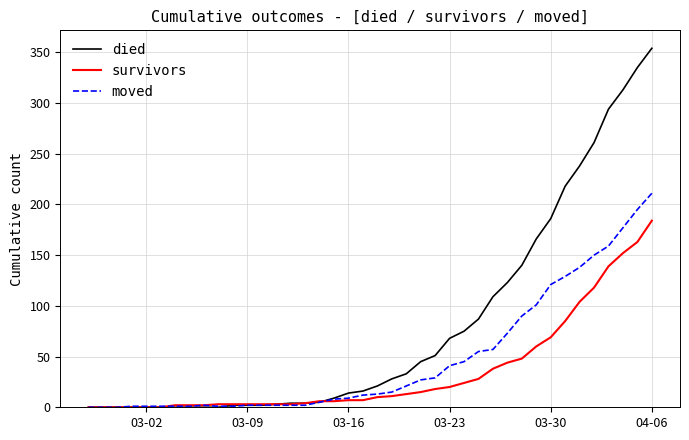

What is the maximum value shown in the chart?

354